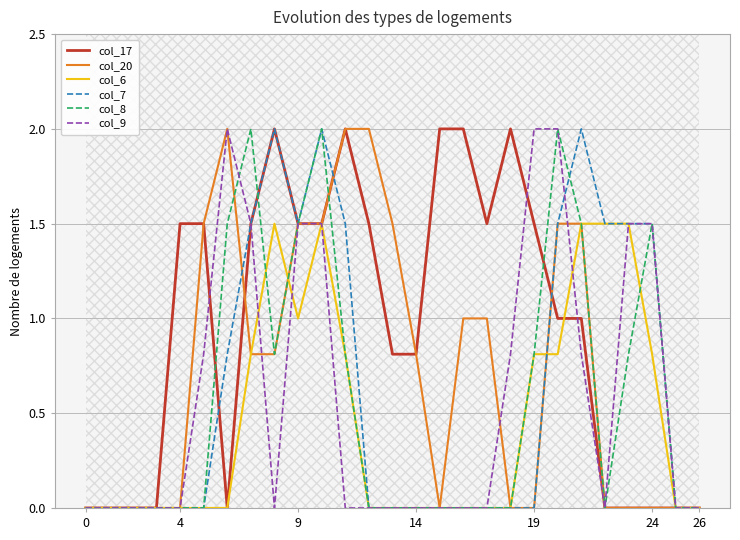

How many interior local peaks does the col_6 series have?

2